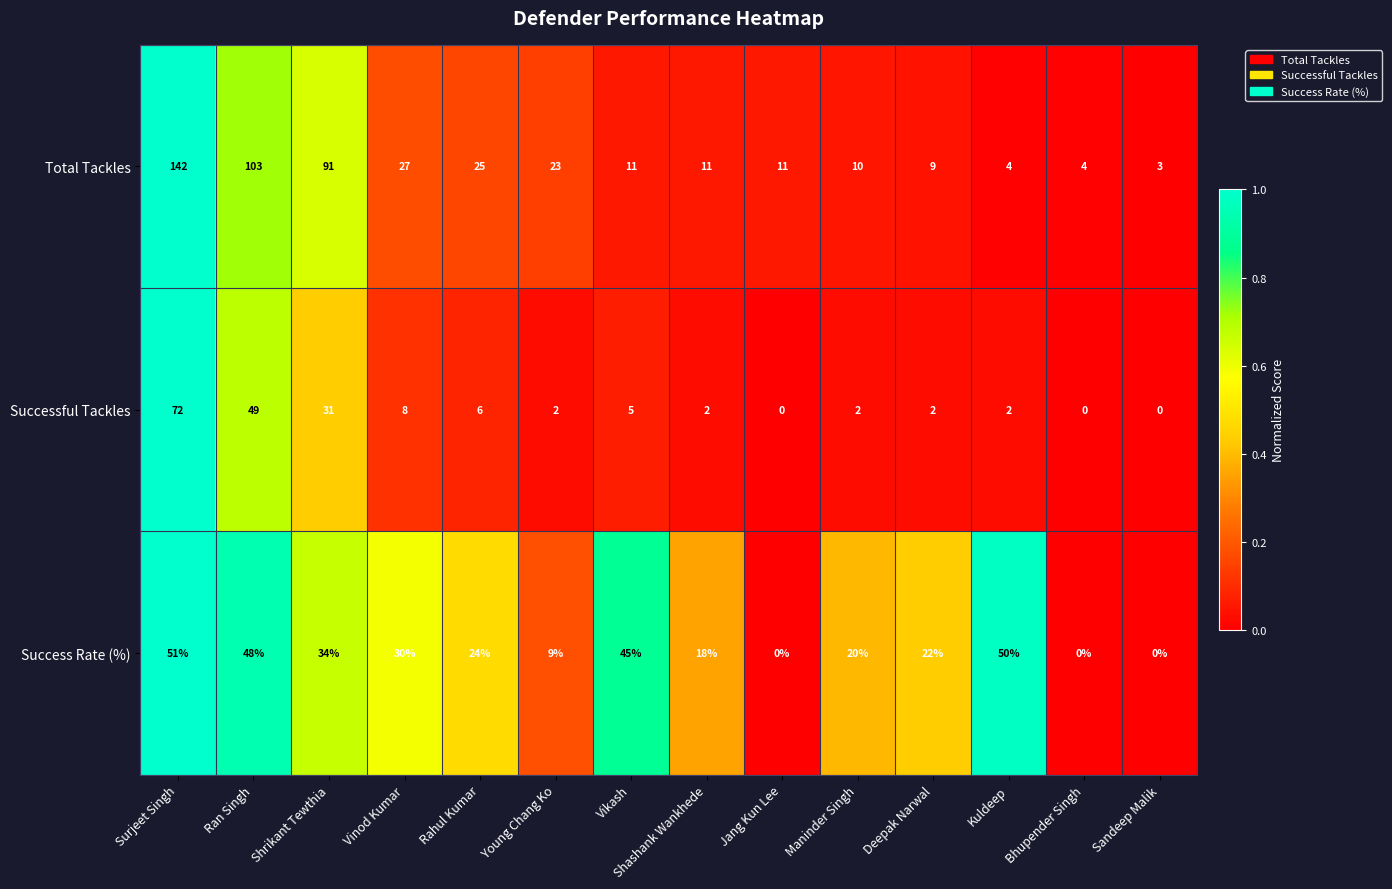

At Deepak Narwal, list the series in order from largest to smallest.

Success Rate (%), Total Tackles, Successful Tackles